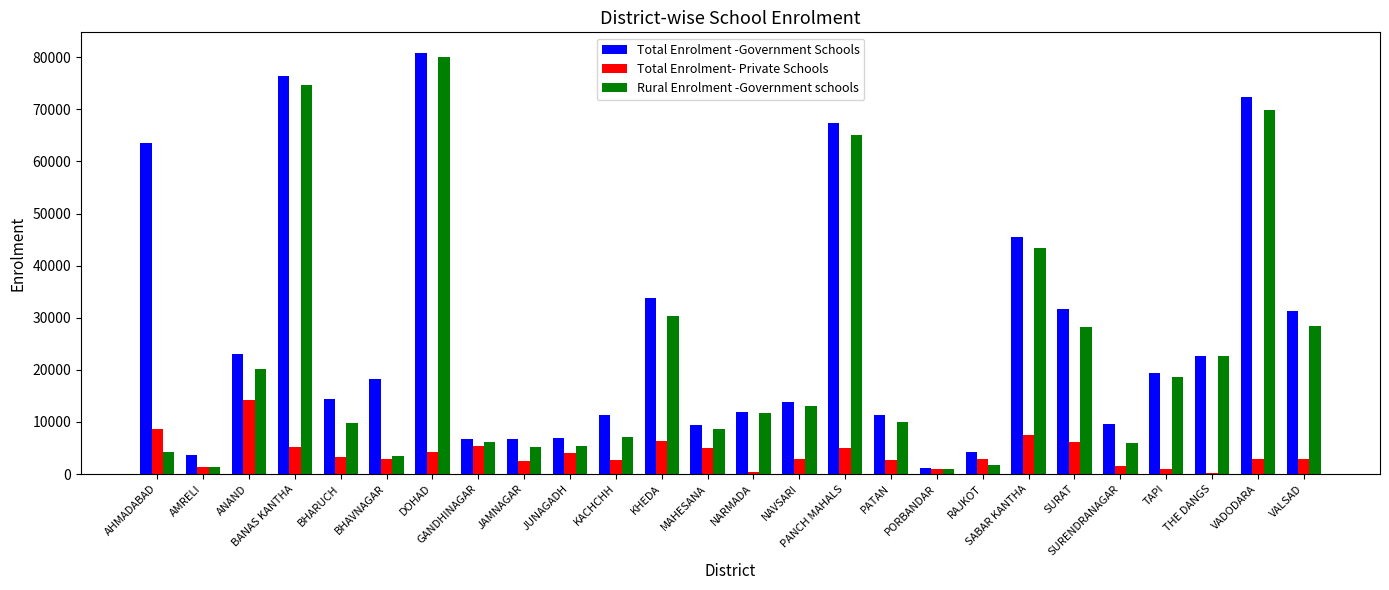

Which series has the largest total across all categories?

Total Enrolment -Government Schools